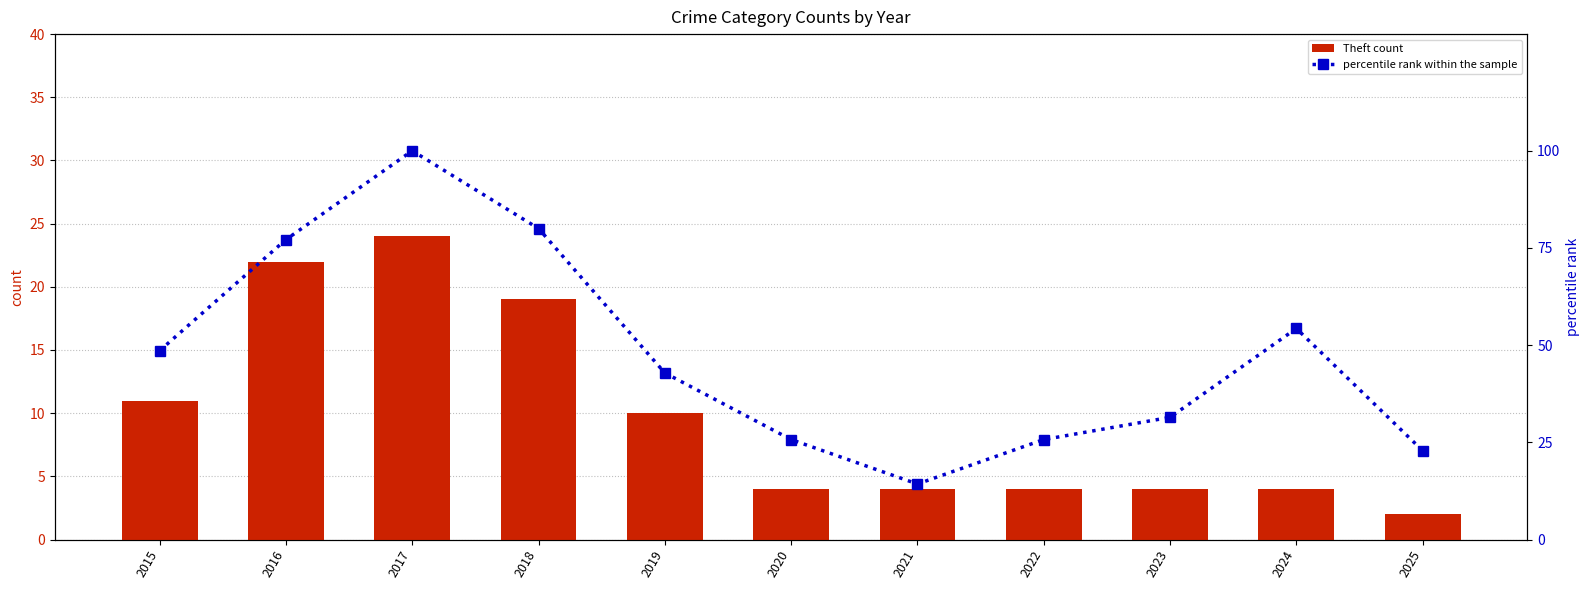

At how many categories does at least one series exceed 11?

11